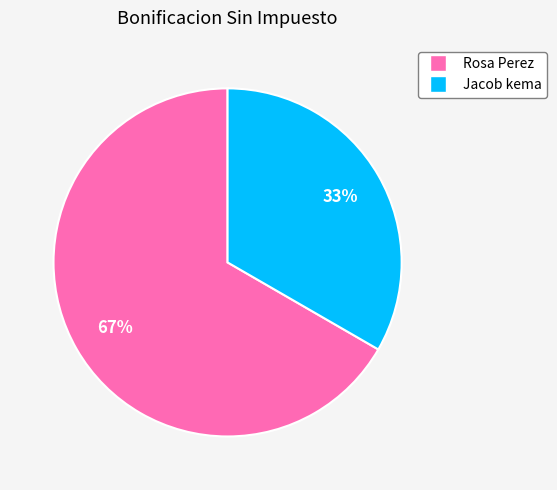

What percentage is the Rosa Perez slice, to the nearest percent?

67%